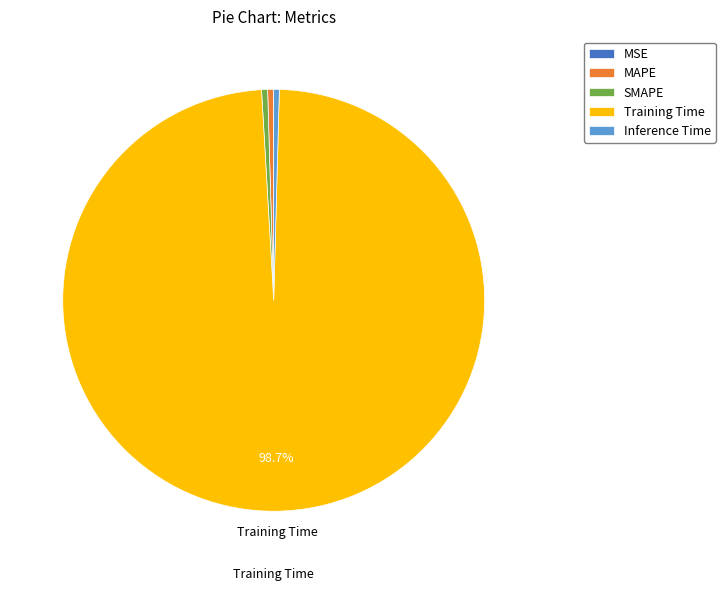

Which slice is the largest?

Training Time